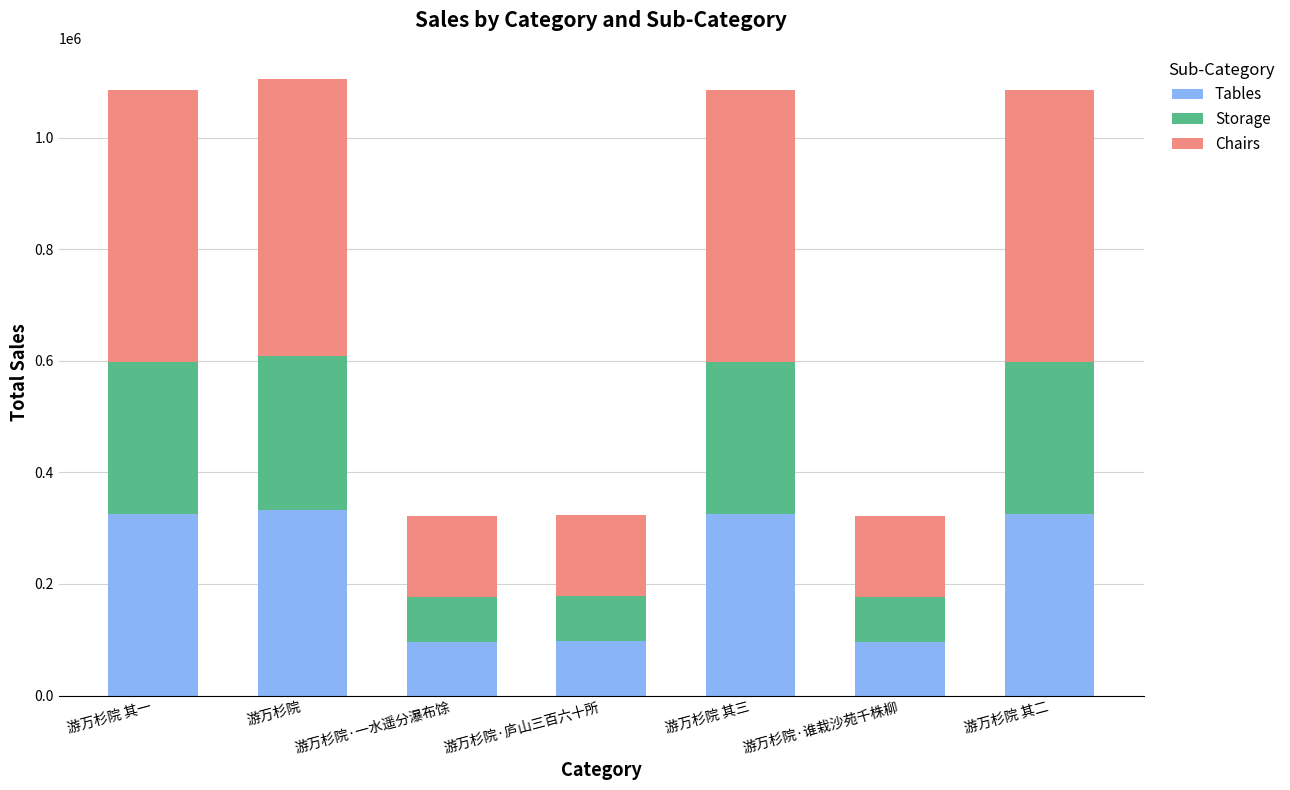

What is the sum of all Tables values?

1598669.7